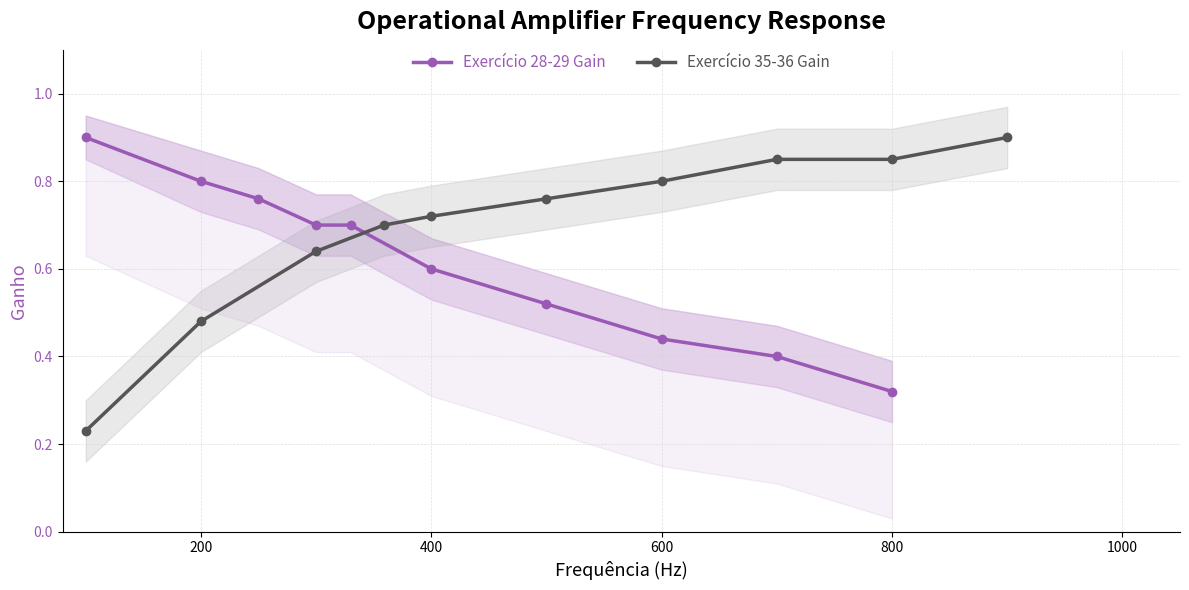

What is the sum of all Exercício 28-29 Gain values?

6.1